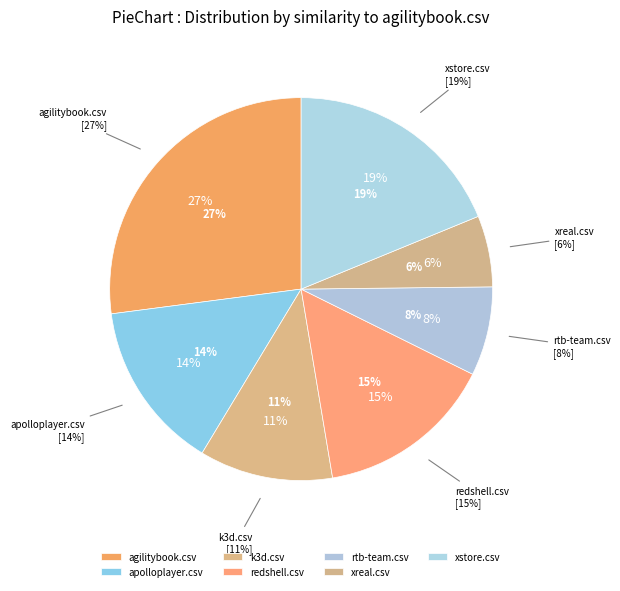

Do k3d.csv and rtb-team.csv together represent more than half of the pie?

No